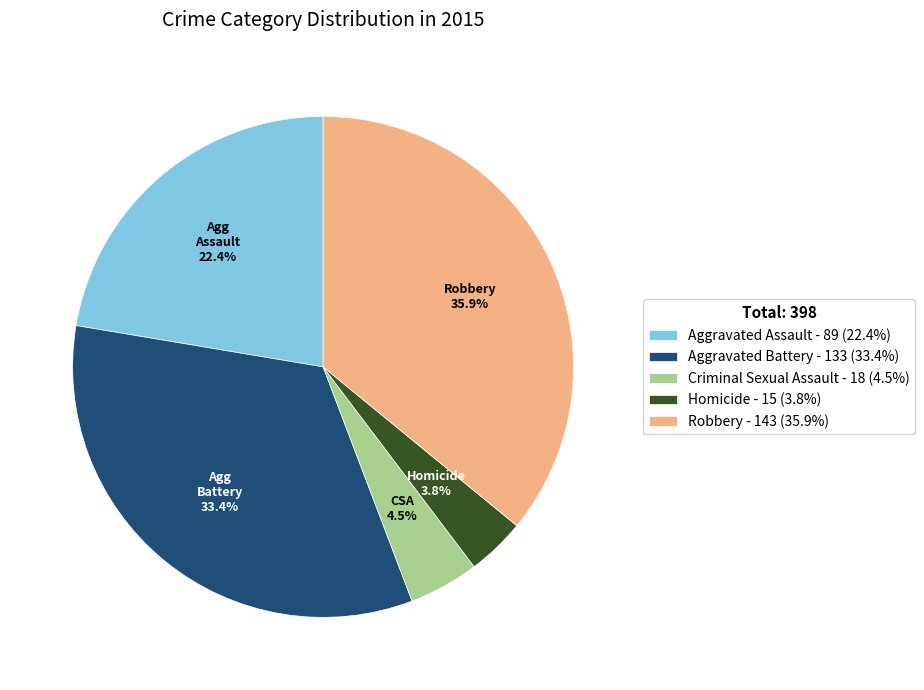

True or false: Robbery accounts for 47% of the total.

False